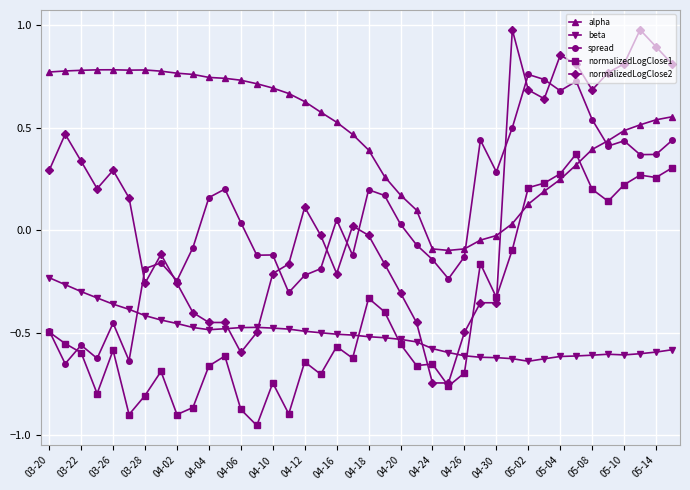

Which series has the largest total across all categories?

alpha